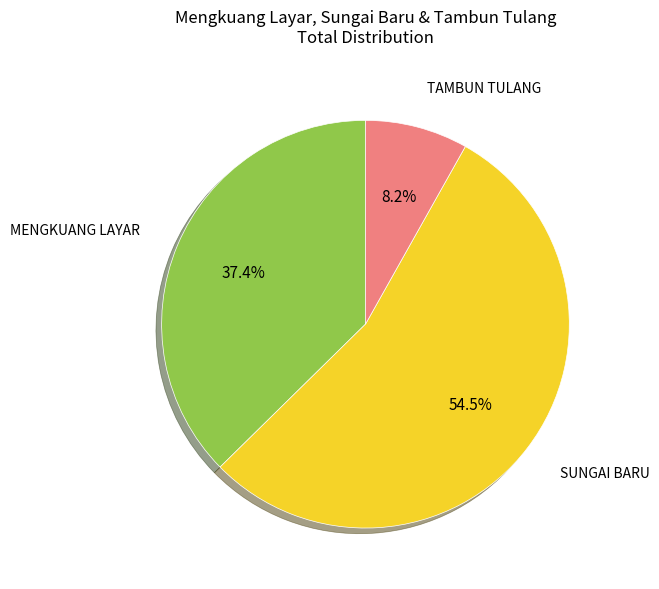

How many slices are in this pie chart?

3